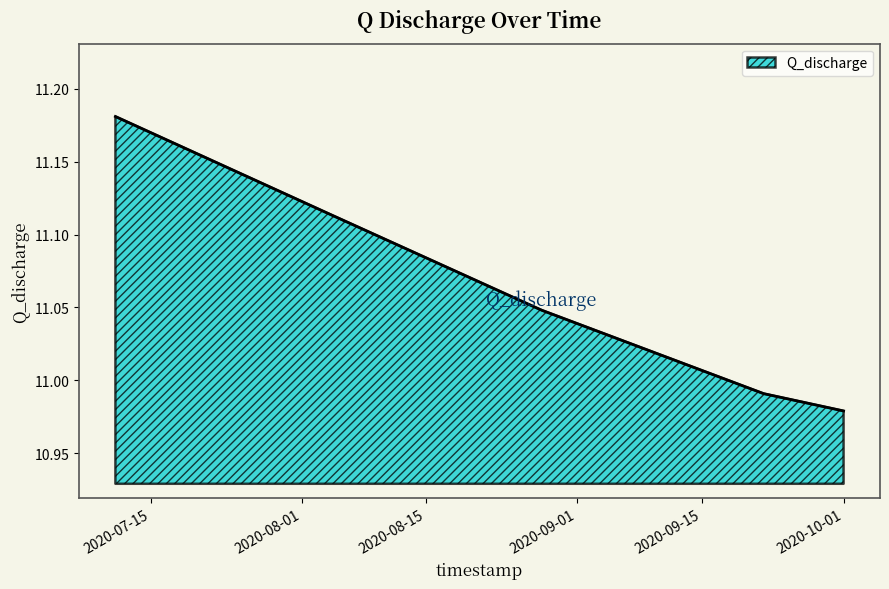

True or false: the data has more than 2 interior local peaks.

False